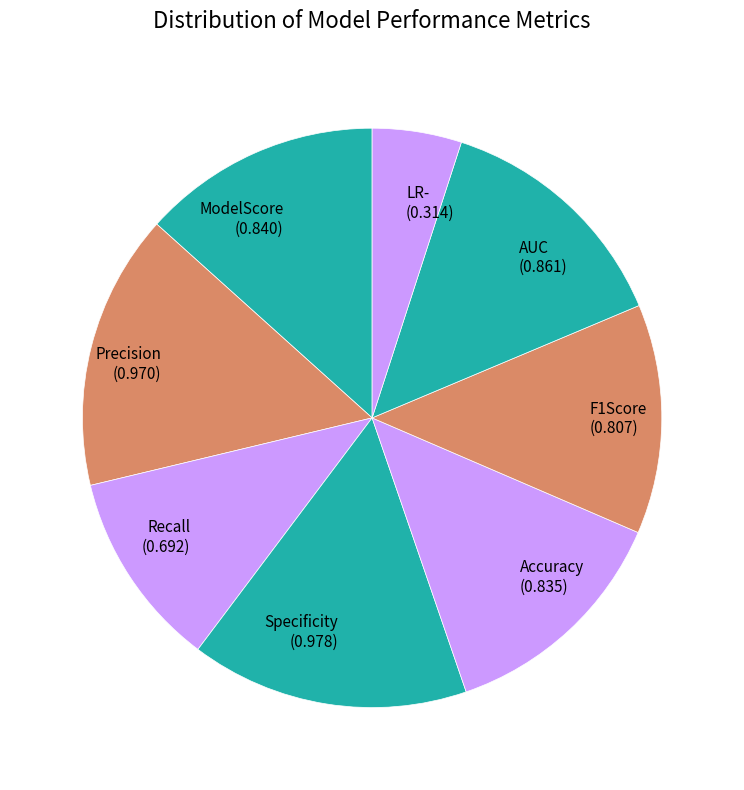

True or false: ModelScore (0.840) accounts for 4% of the total.

False